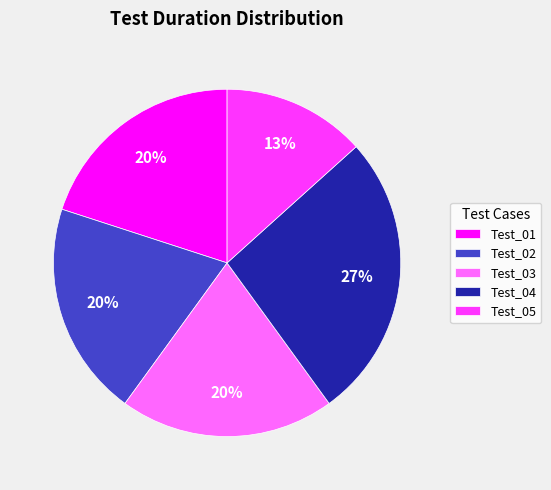

Which category has the biggest portion of the pie?

Test_04